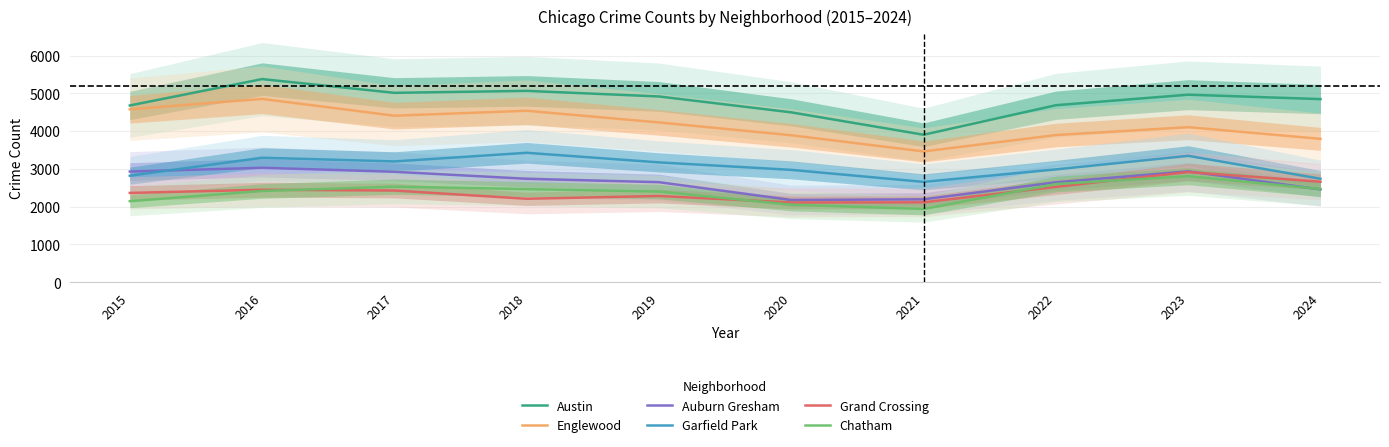

Which series has the largest range (max minus min)?

Austin